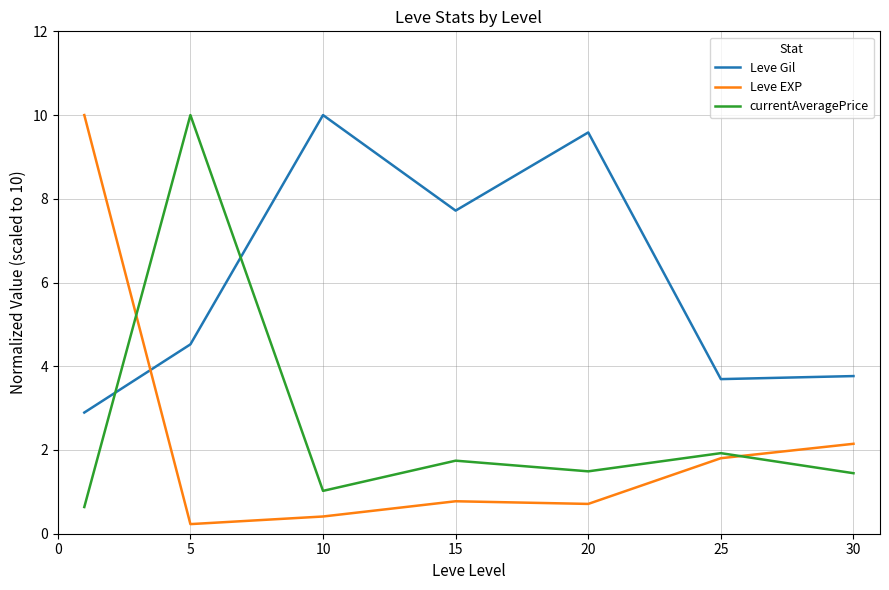

How many times do Leve EXP and currentAveragePrice cross each other?

2